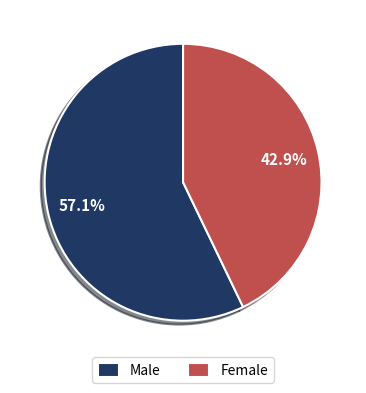

Combined, do Female and Male account for over 50%?

Yes